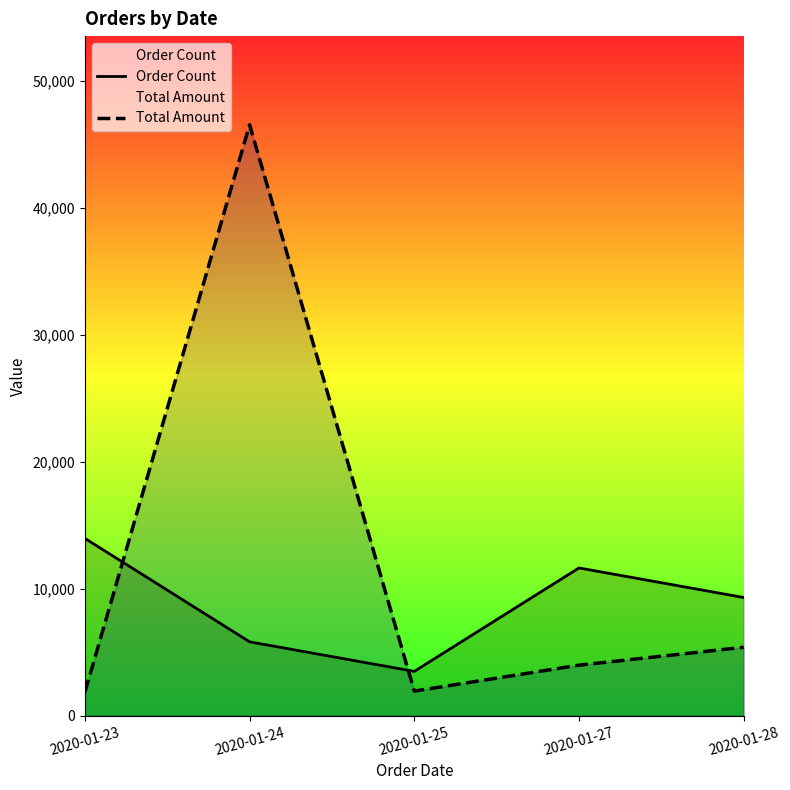

Between 2020-01-24 and 2020-01-25, which is larger?

2020-01-24